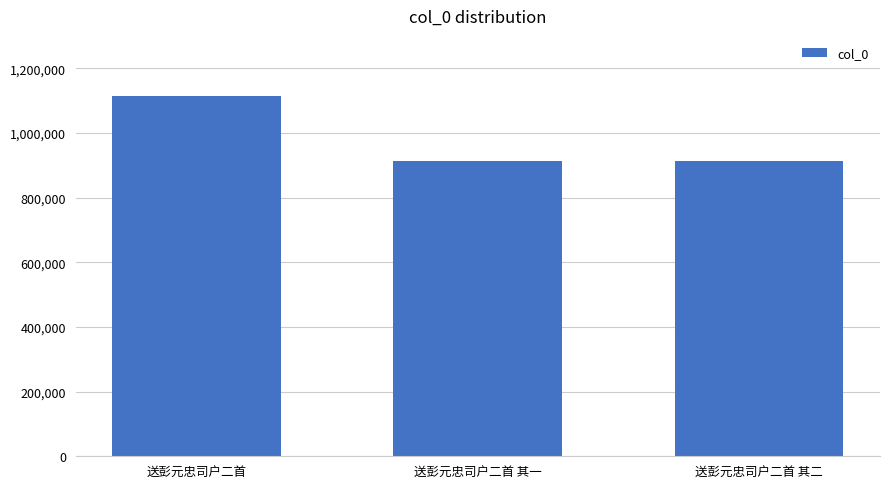

What is the smallest value displayed?

914652